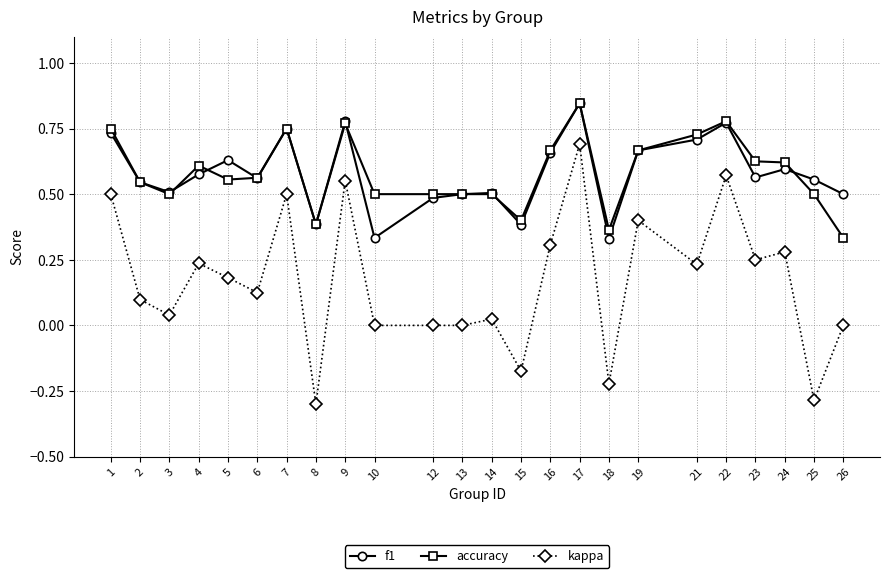

Where is the first local minimum for f1?

3